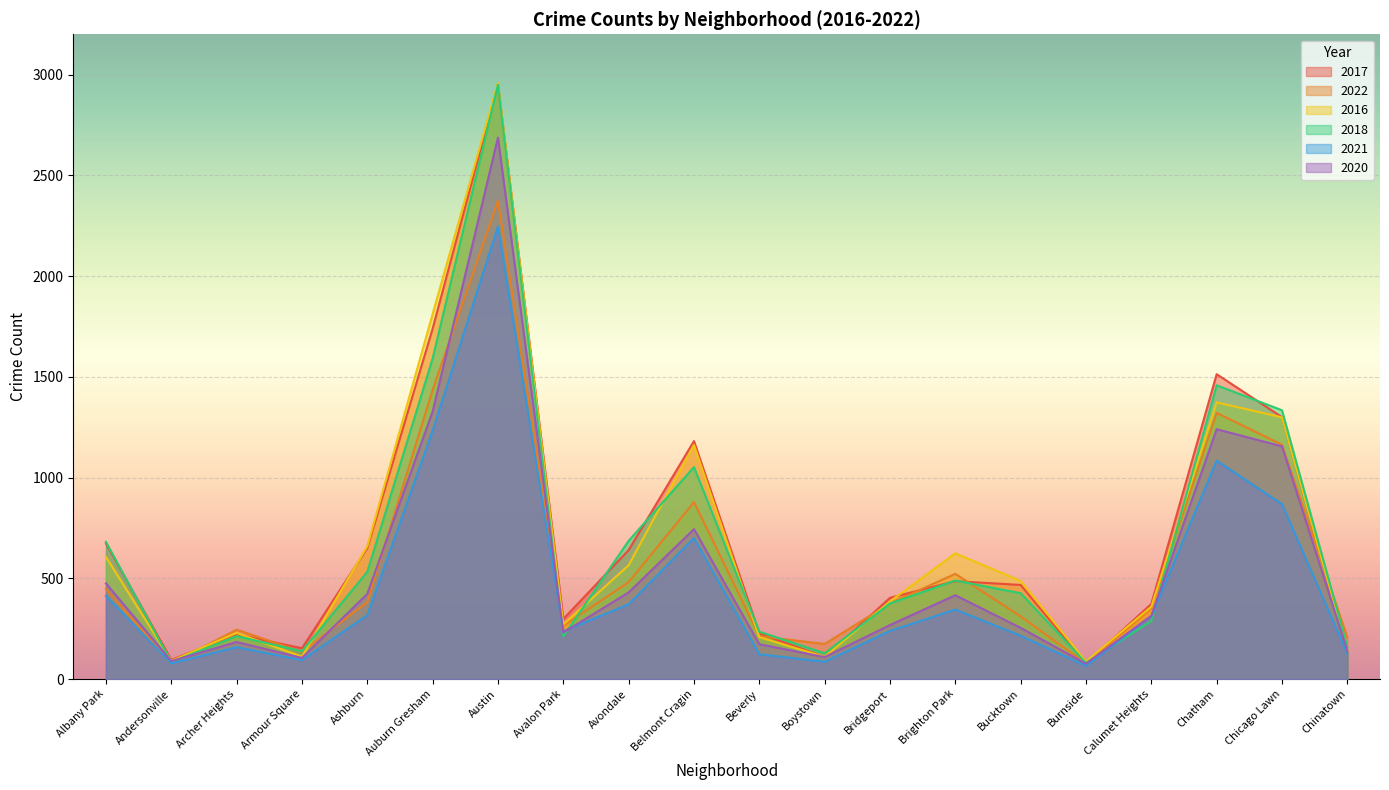

True or false: 2017 has more than 1 points higher than both neighbors.

True